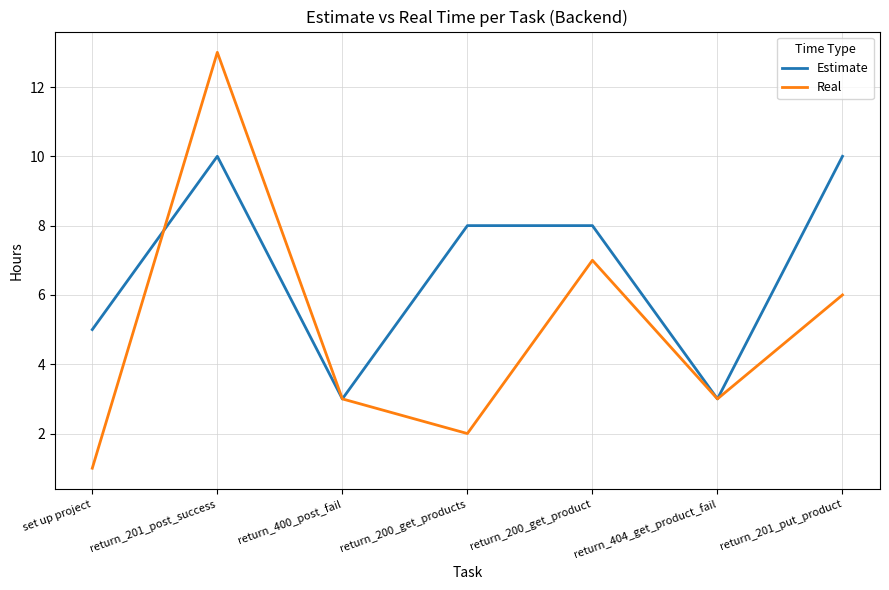

Rank the series by their average value, from highest to lowest.

Estimate, Real